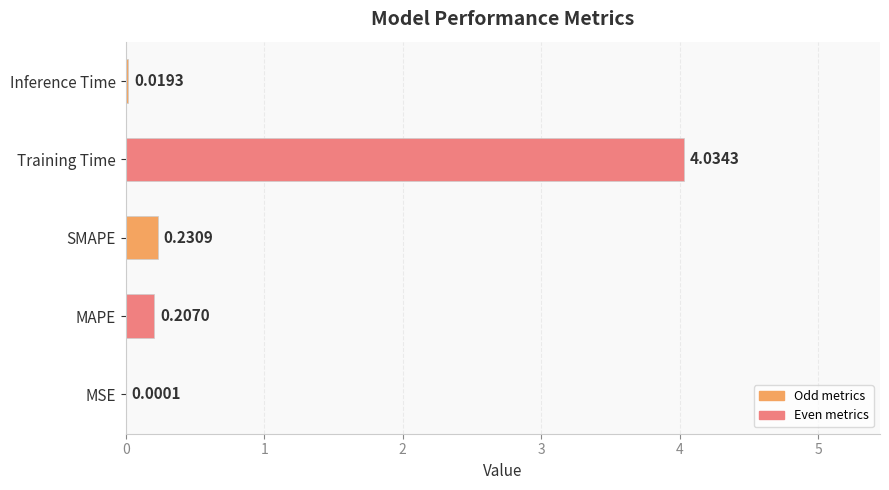

What is the sum of all values?

4.5